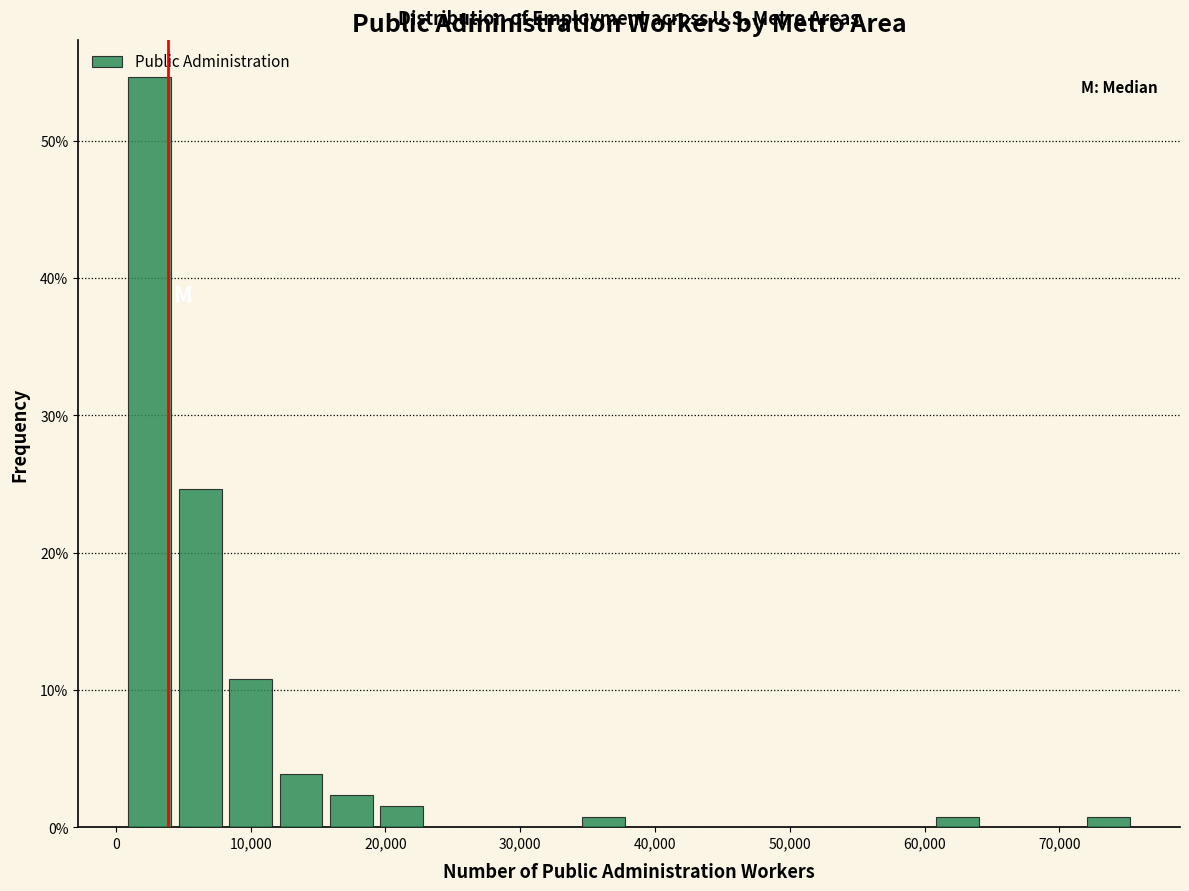

Around what value on the x-axis is the tallest bar? Give the approximate position of its centre, as read against the axis.

3000